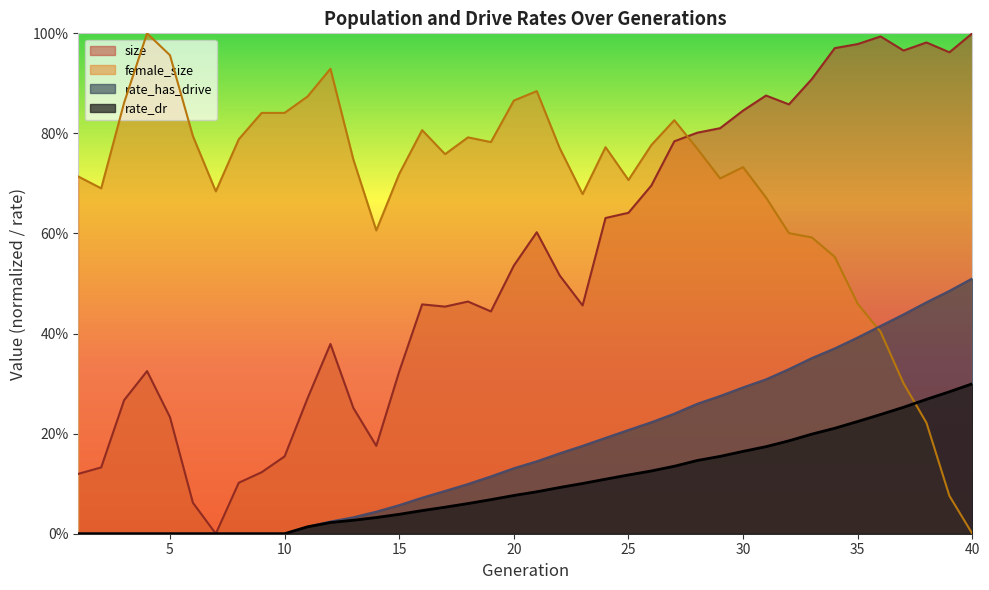

Rank the series at 6 from highest to lowest value.

female_size, size, rate_dr, rate_has_drive